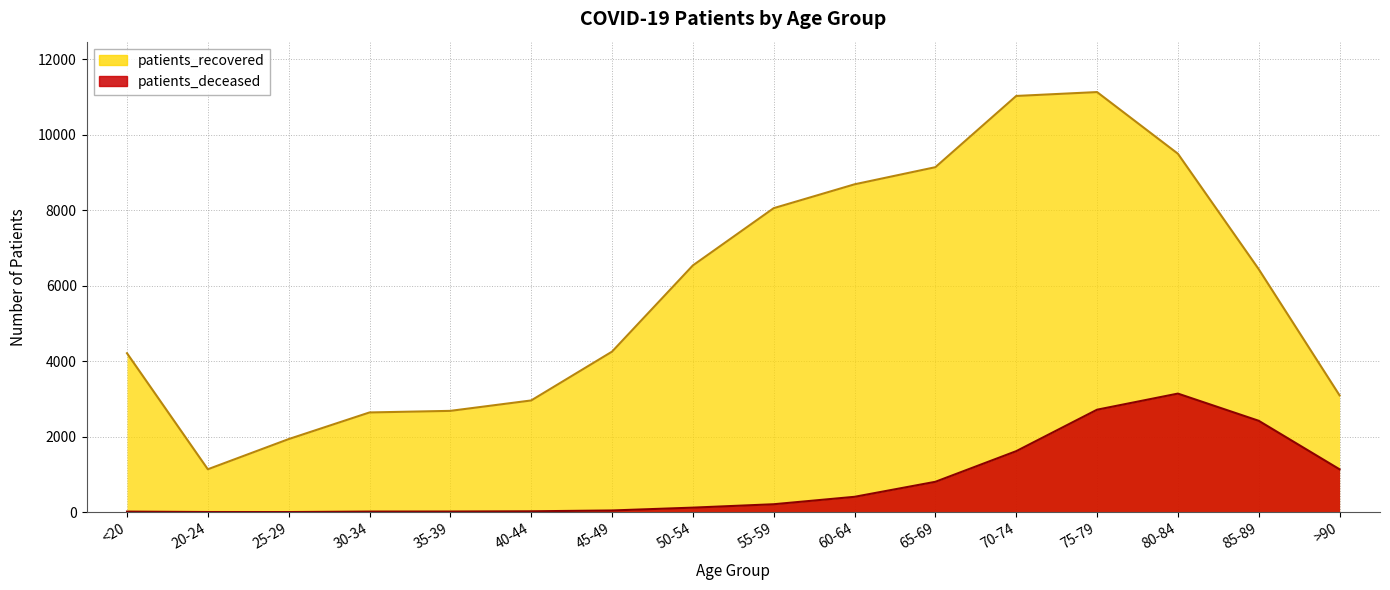

Is it true that patients_deceased equals 826 at 70-74?

False